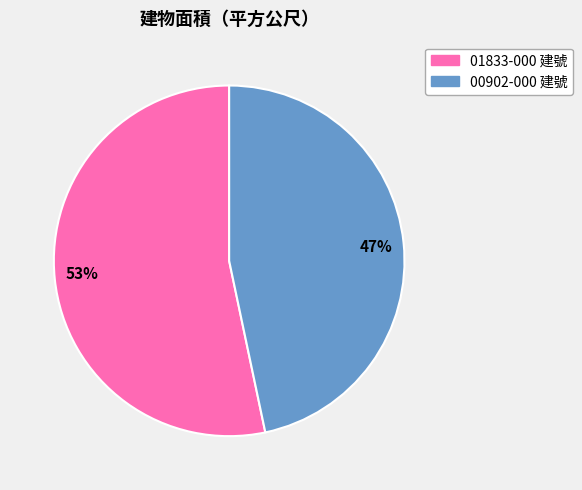

What is the largest slice in the pie chart?

53%